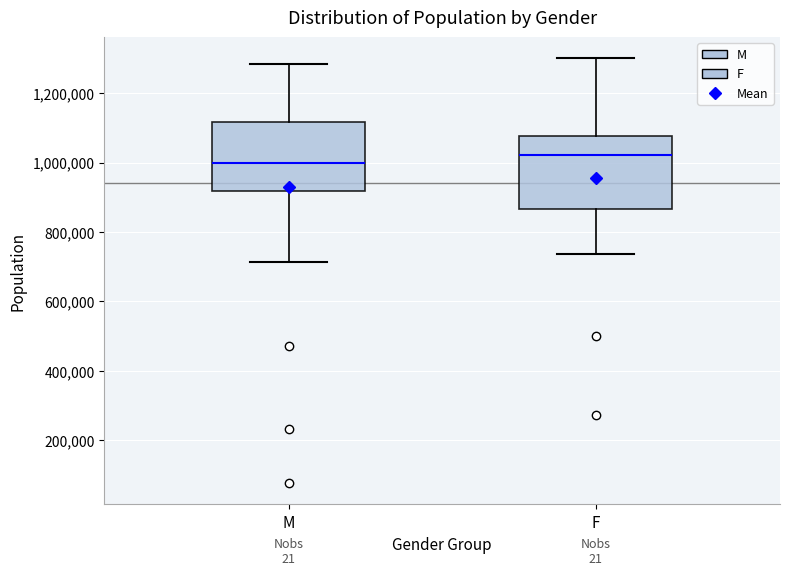

Reading left to right, read every box against the y-axis: the position of its median line, the range the box covers, and the ends of its whiskers. The values are not printed on the chart, so give them approximately, as read against the axis.

M: median 1000000, box 920000 to 1120000, whiskers 720000 to 1280000
F: median 1020000, box 860000 to 1080000, whiskers 740000 to 1300000